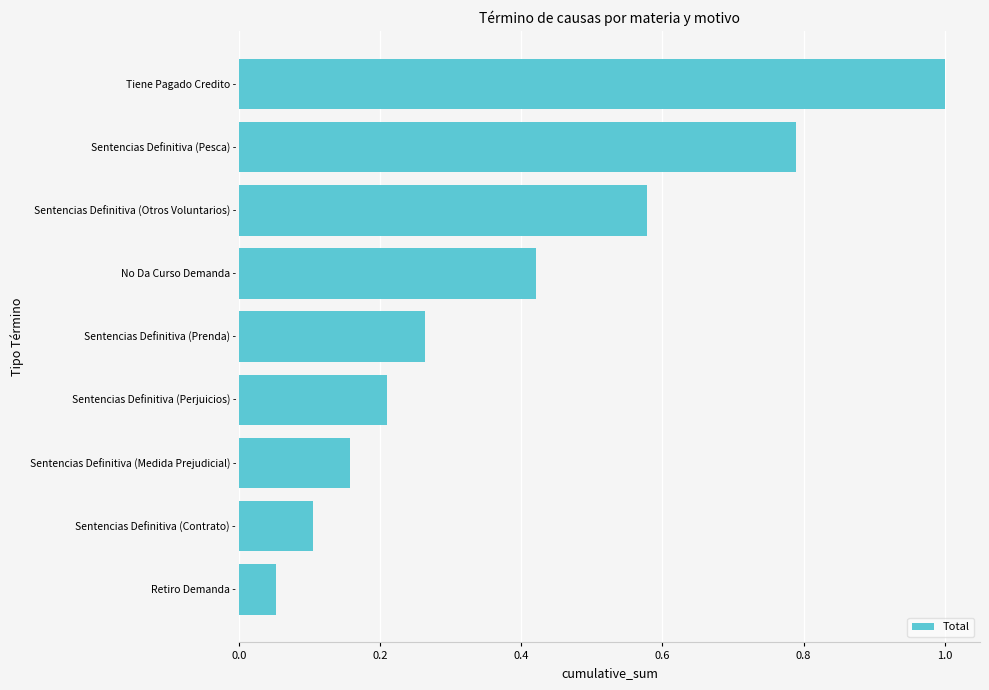

Rank the categories by value from highest to lowest.

Tiene Pagado Credito -, Sentencias Definitiva (Pesca) -, Sentencias Definitiva (Otros Voluntarios) -, No Da Curso Demanda -, Sentencias Definitiva (Prenda) -, Sentencias Definitiva (Perjuicios) -, Sentencias Definitiva (Medida Prejudicial) -, Sentencias Definitiva (Contrato) -, Retiro Demanda -